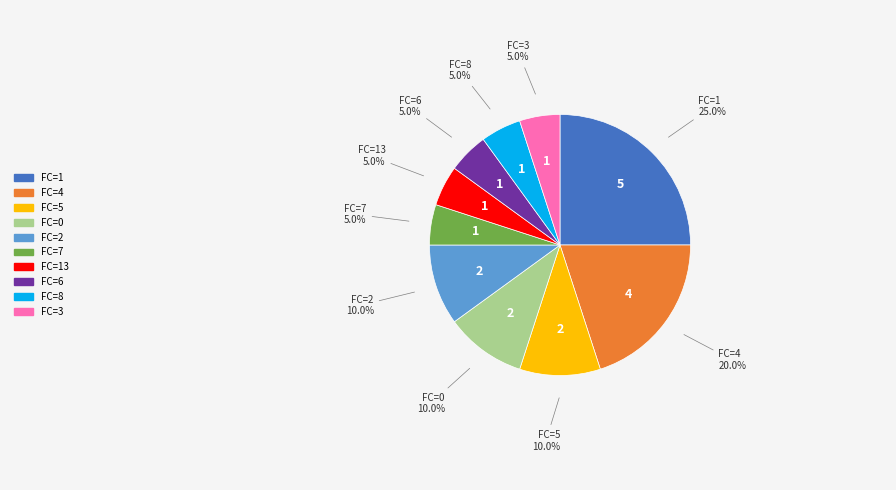

Is there a majority slice in this chart?

No